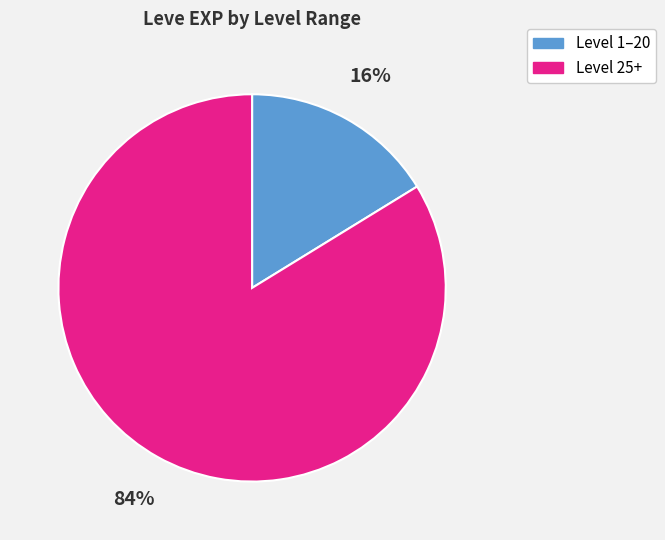

To the nearest percent, what is the average slice percentage?

50%